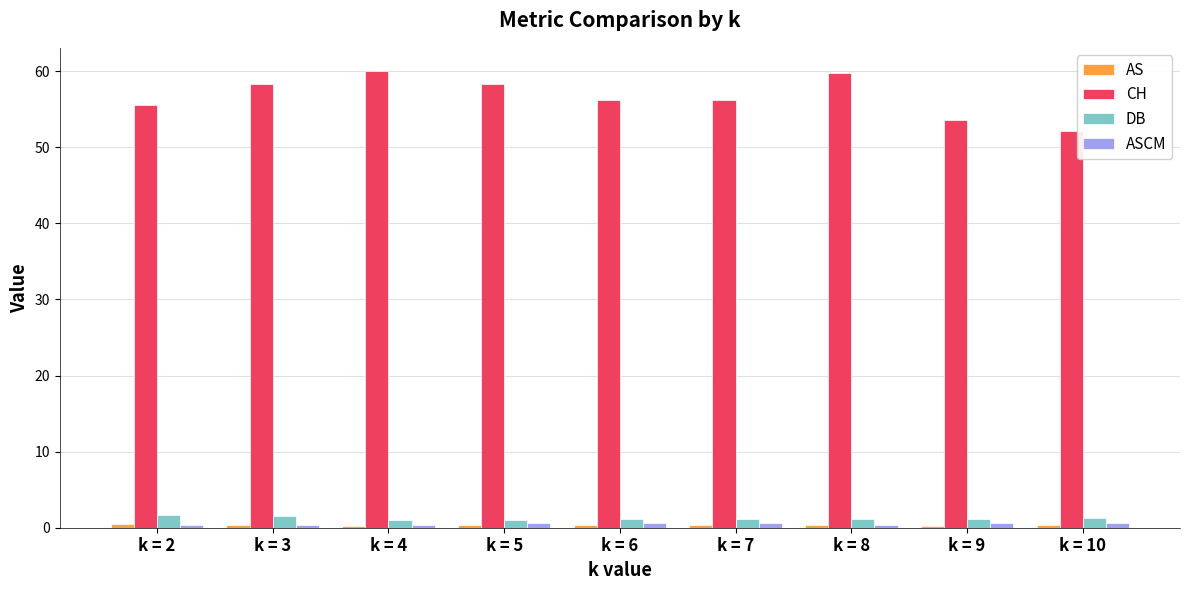

How many bars are there in total?

36